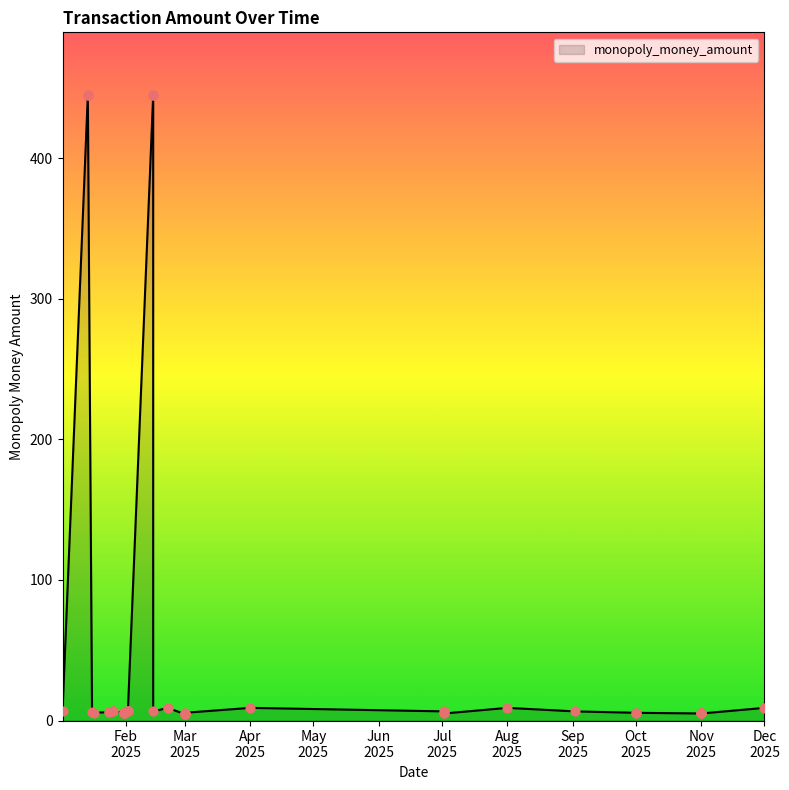

What is the ratio of the value at 2025-01-31 to the value at 2025-01-24?

0.9